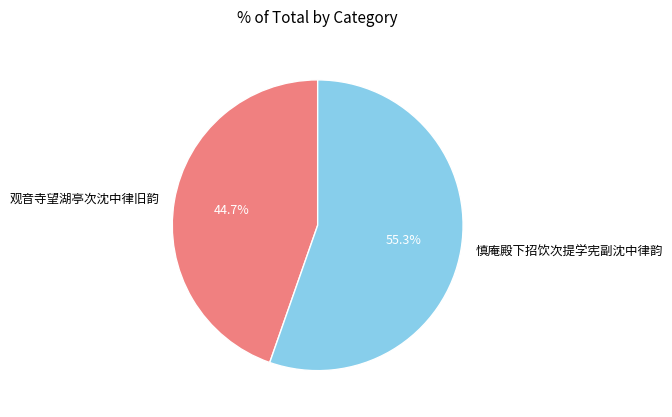

Between 观音寺望湖亭次沈中律旧韵 and 慎庵殿下招饮次提学宪副沈中律韵, which is larger?

慎庵殿下招饮次提学宪副沈中律韵